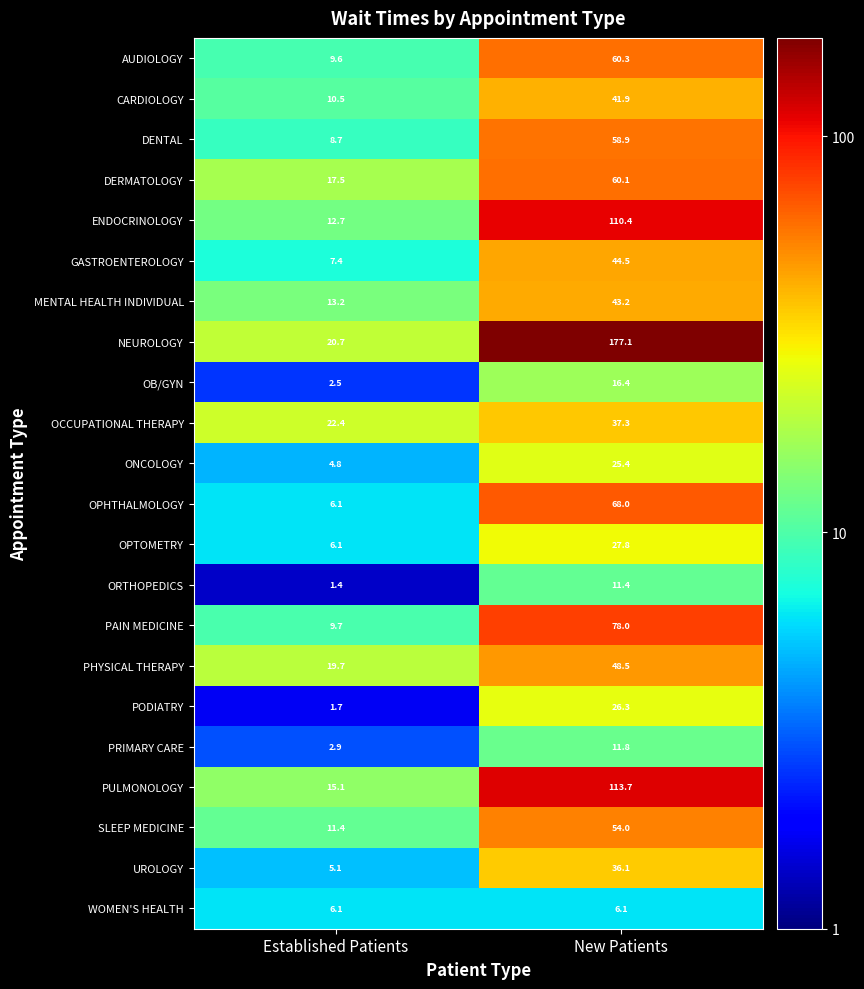

Count the number of data series in this chart.

22